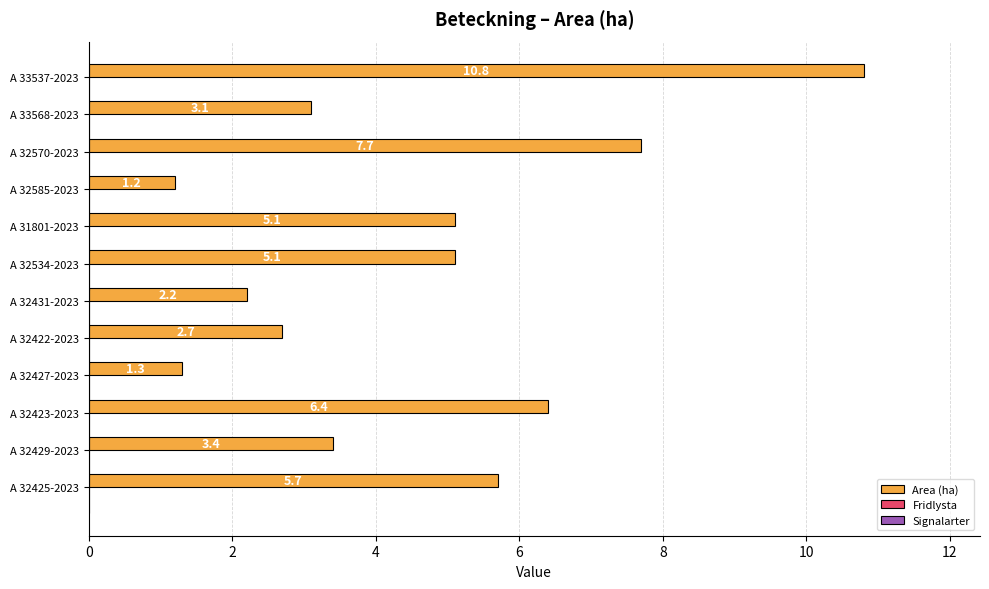

Which category has the lowest value across all series?

A 32585-2023